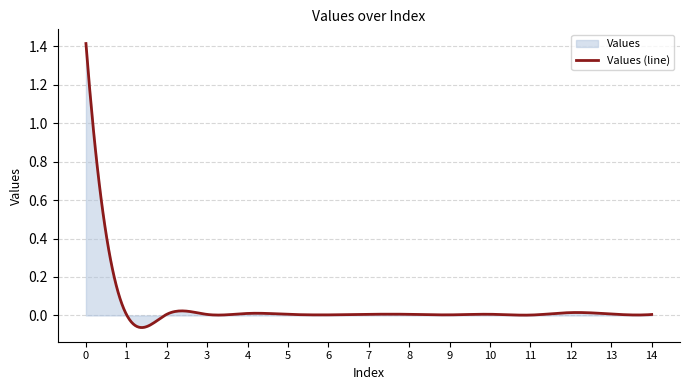

Reading left to right, extract all data points from this chart.

0=1.4	1=0.0	2=0.0	3=0.0	4=0.0	5=0.0	6=0.0	7=0.0	8=0.0	9=0.0	10=0.0	11=0.0	12=0.0	13=0.0	14=0.0